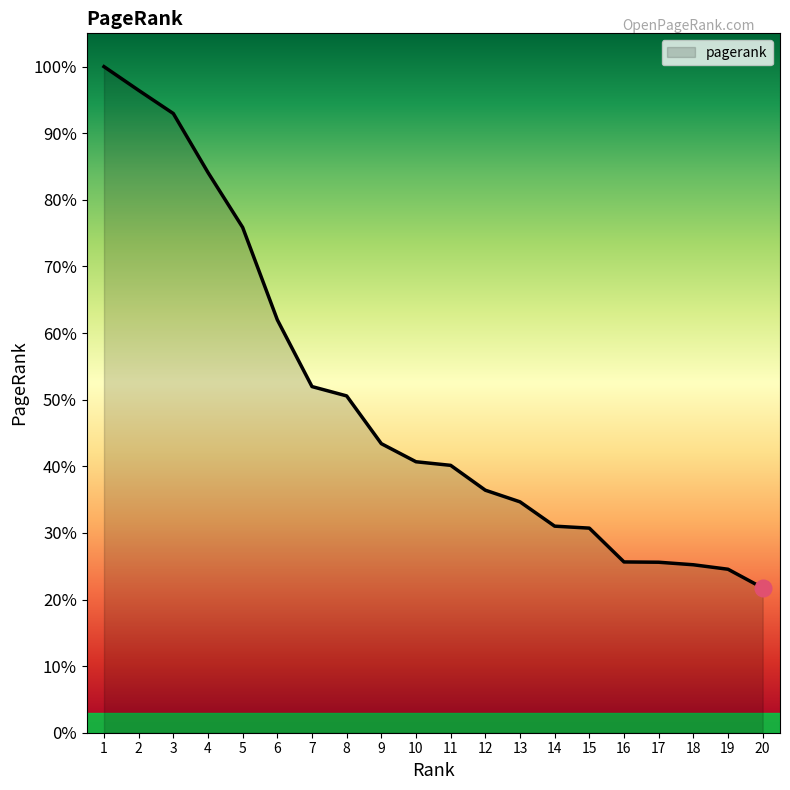

Is this an area chart (filled region under the line)?

Yes